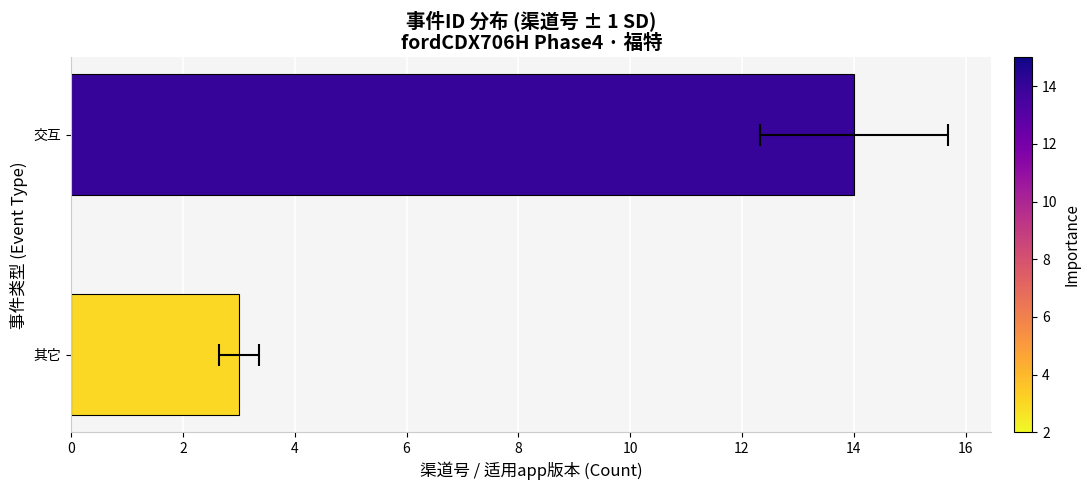

What is the minimum value shown in the chart?

3